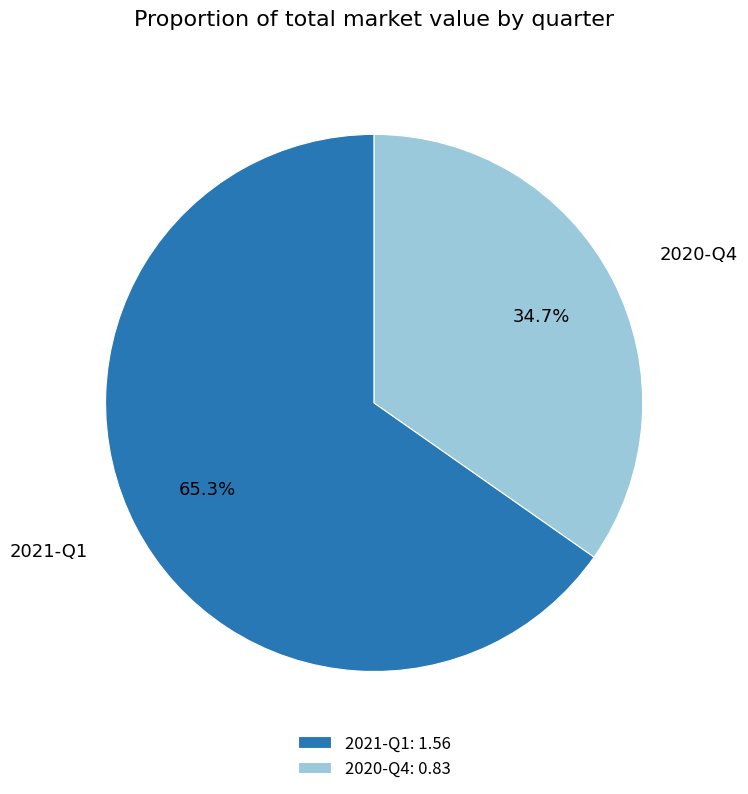

Is 2021-Q1 the majority of the pie?

Yes